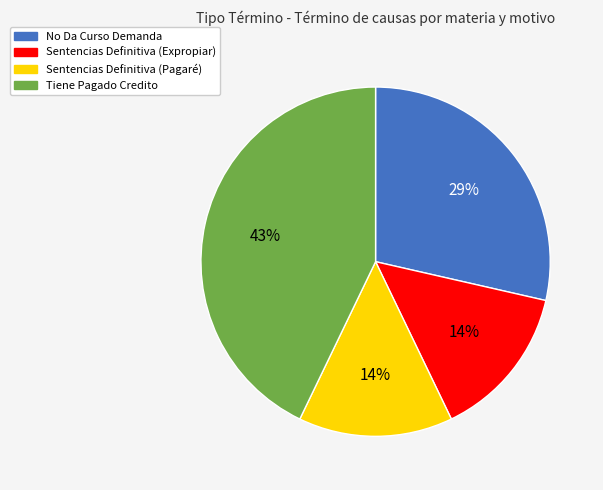

Is there any slice that represents more than half of the pie?

No